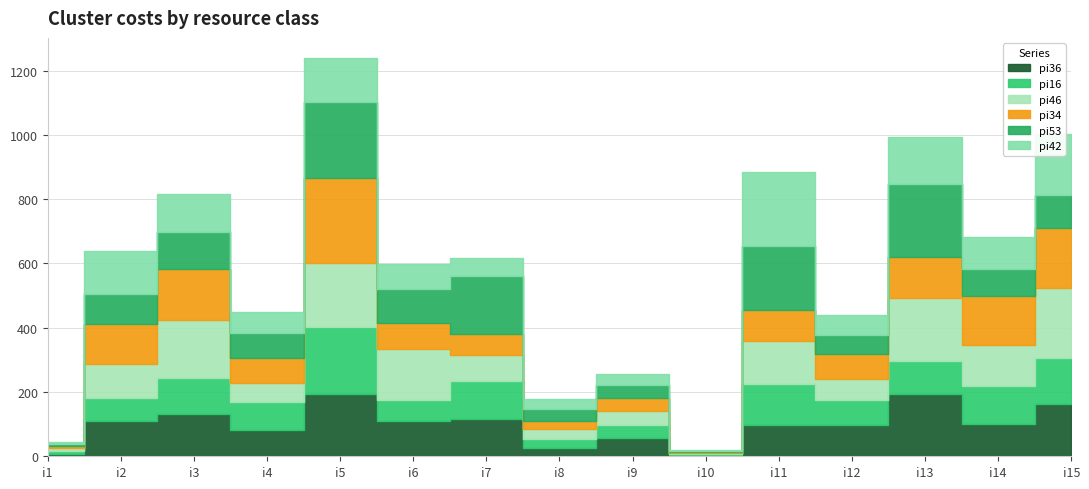

At which label does pi42 reach its peak?

i11